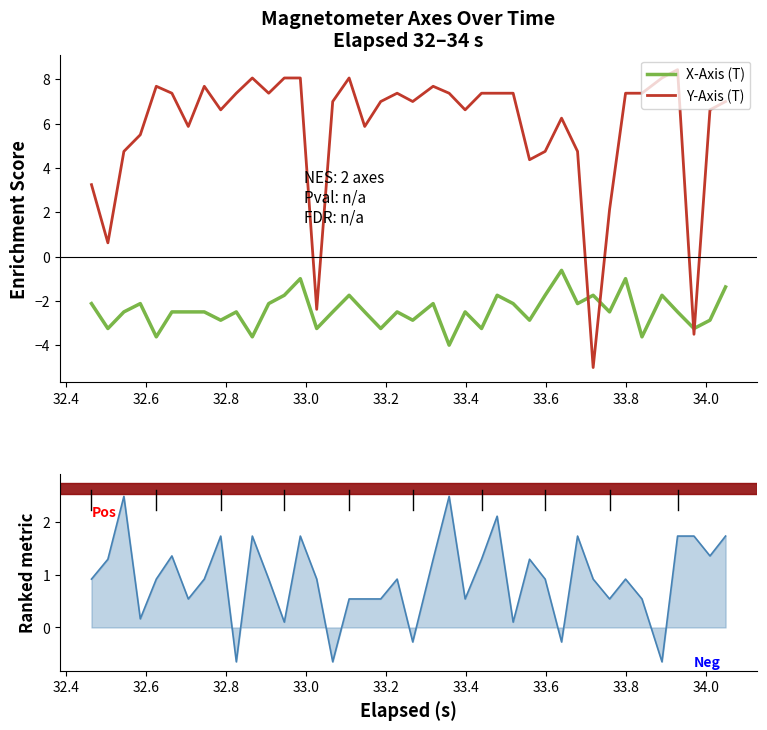

Which series has the largest total across all categories?

Y-Axis (T)